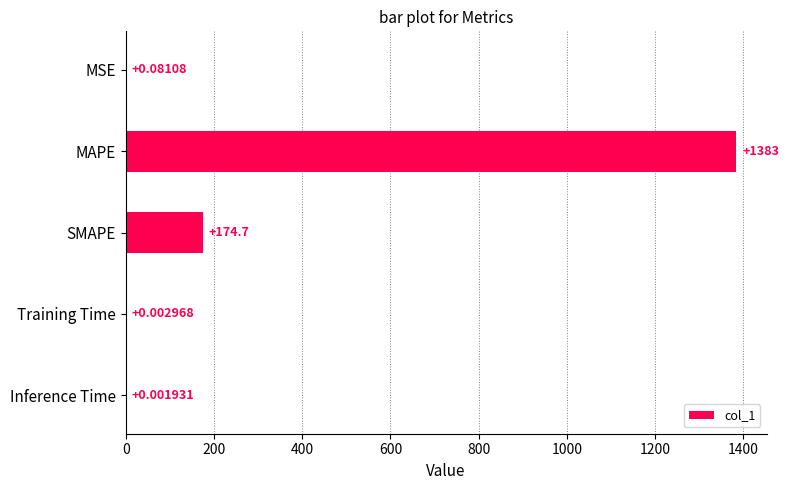

Which category has the highest value across all series?

MAPE